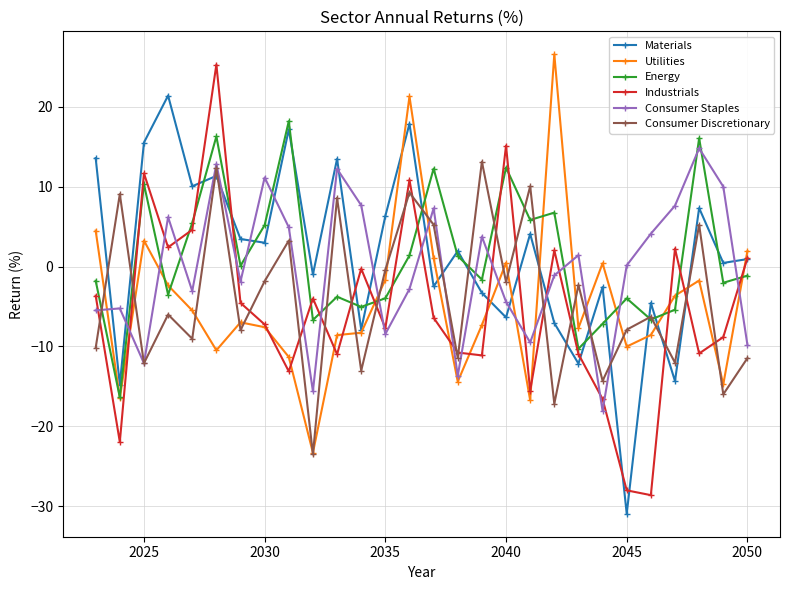

How many values in Consumer Discretionary are below zero?

19